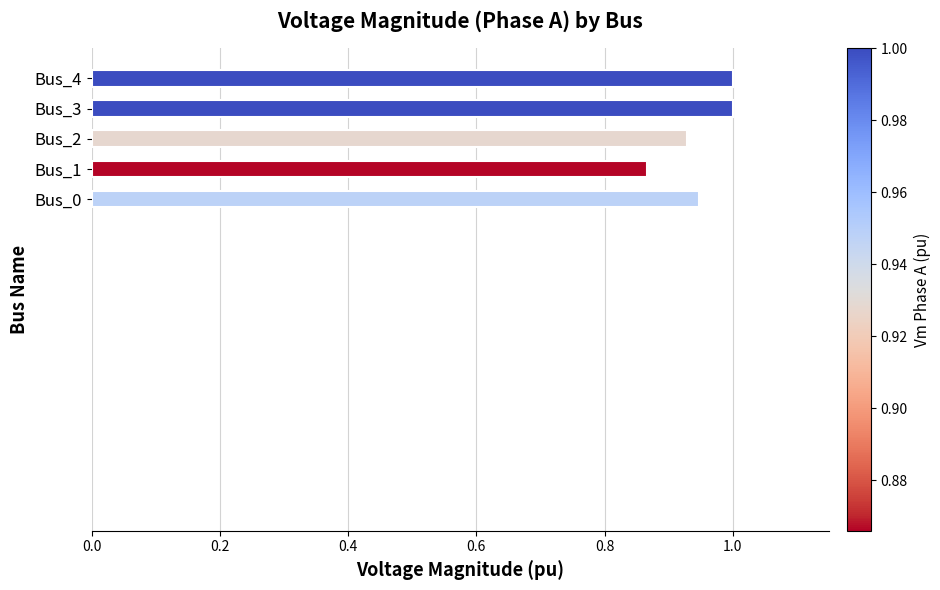

Does the chart contain stacked bars?

No